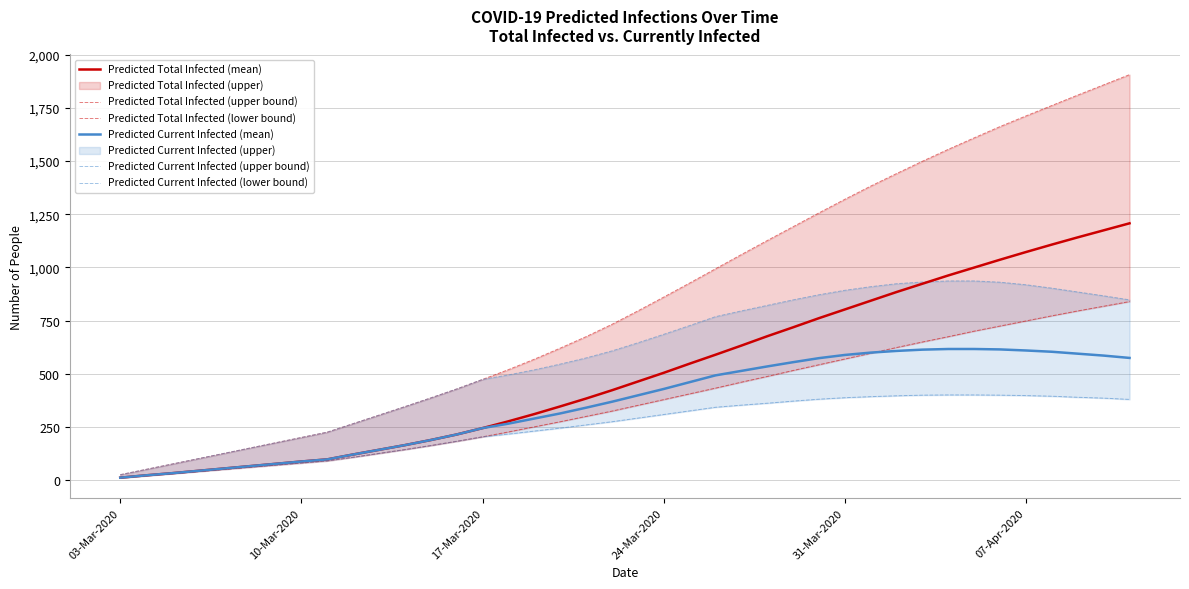

Is it true that Predicted Current Infected (mean) equals 428 at 24-Mar-2020?

True